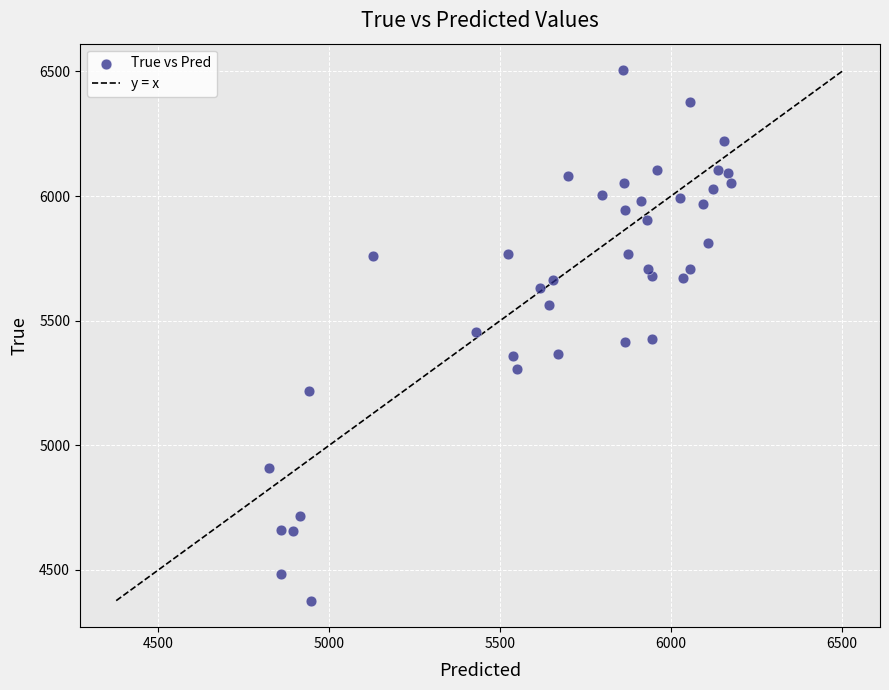

What is the range of Y values (max minus min)?

2128